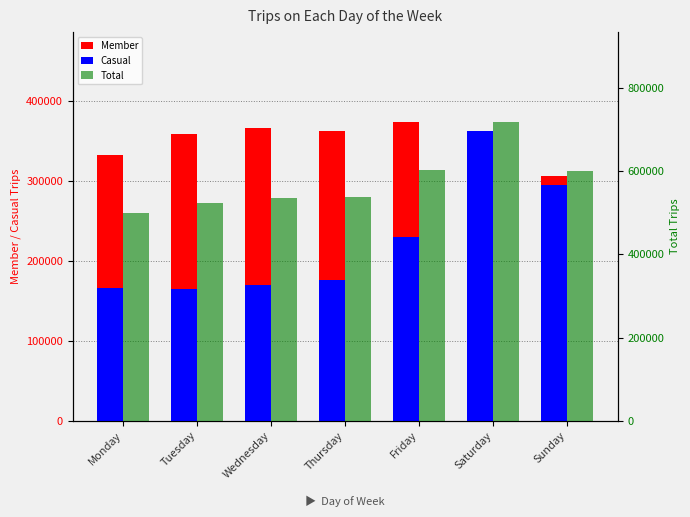

Reading left to right, transcribe all the data shown in this chart.

Member: 332647	359075	366492	361853	373805	357139	306649
Casual: 166250	164998	169494	176411	230375	361733	294210
Total: 498897	524073	535986	538264	604180	718872	600859